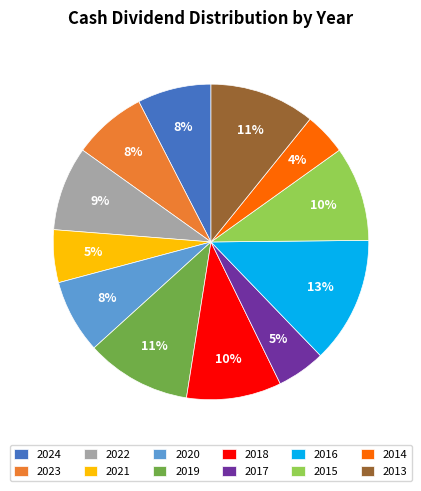

The 2020 slice represents 8% of the pie. True or false?

True